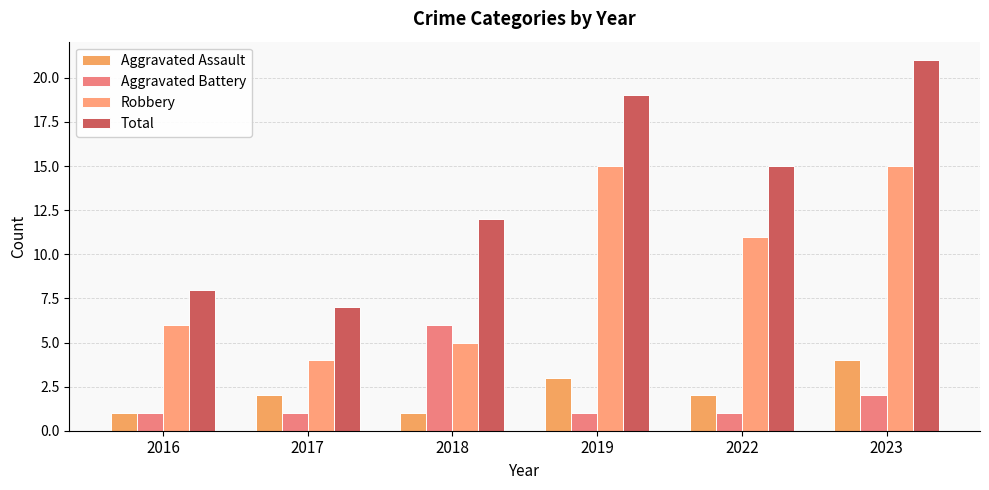

Which series has the largest total across all categories?

Total